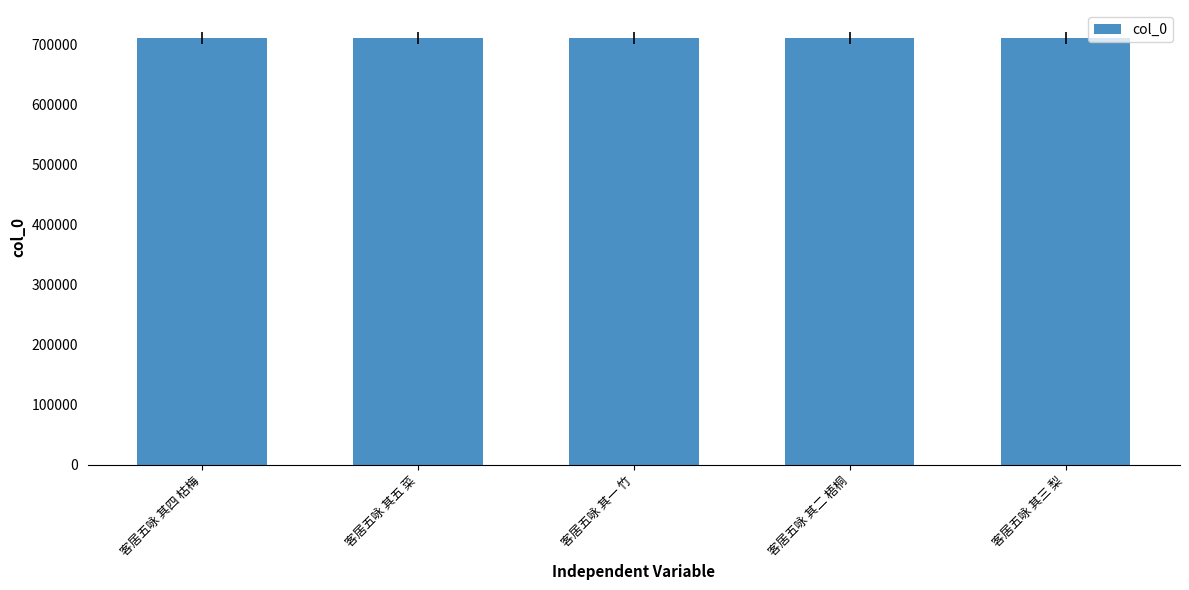

What is the difference between the maximum and second lowest values?

3